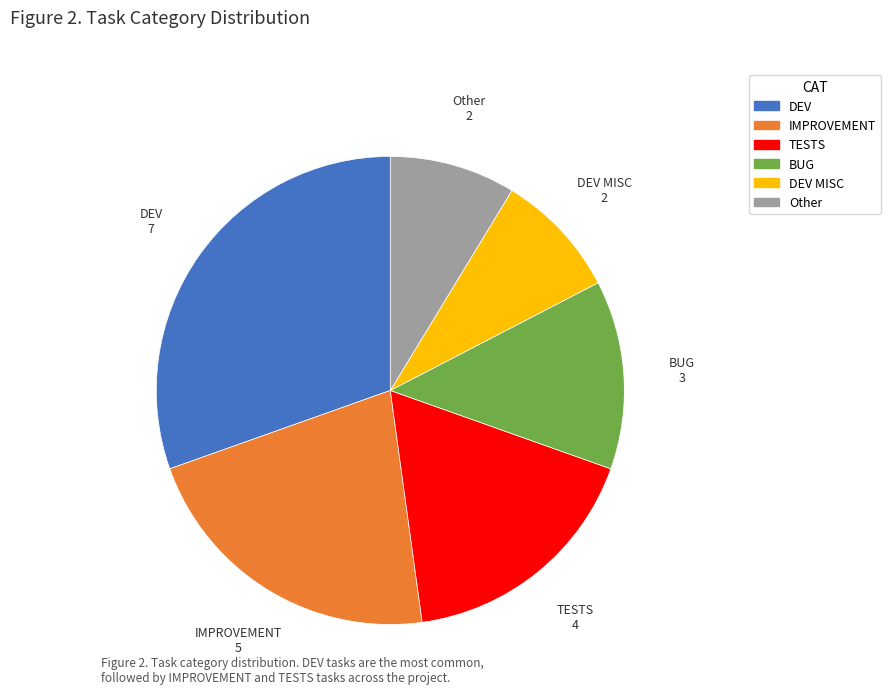

Is there a majority slice in this chart?

No